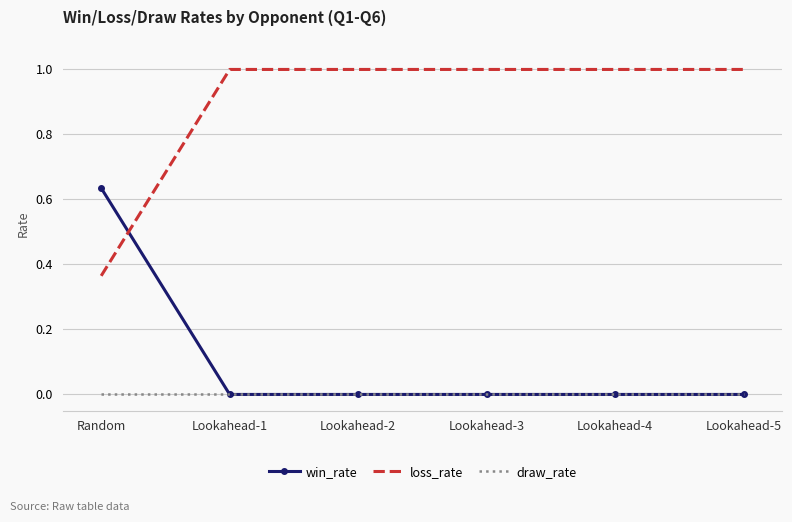

True or false: loss_rate has a value of 1.0 at Lookahead-3.

True